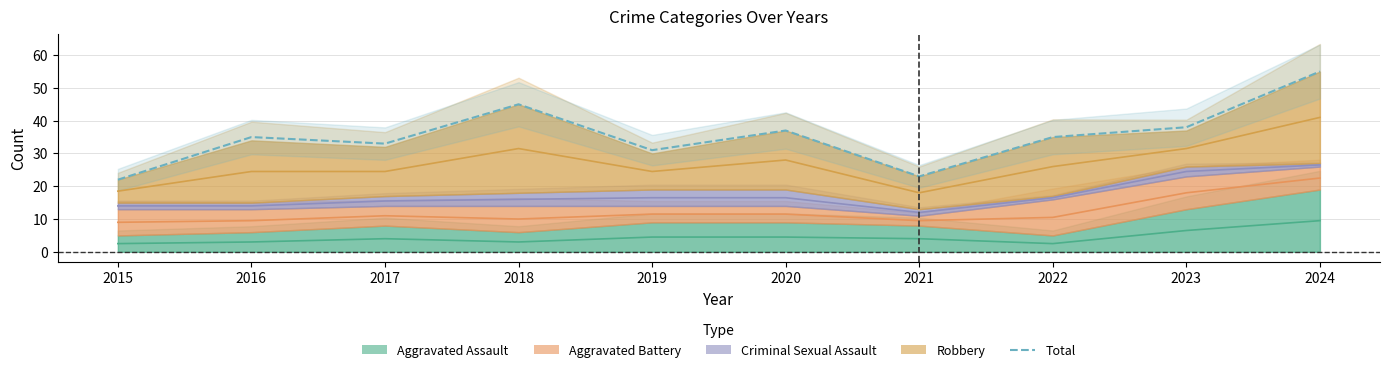

At which category does the chart reach its minimum across all series?

2015